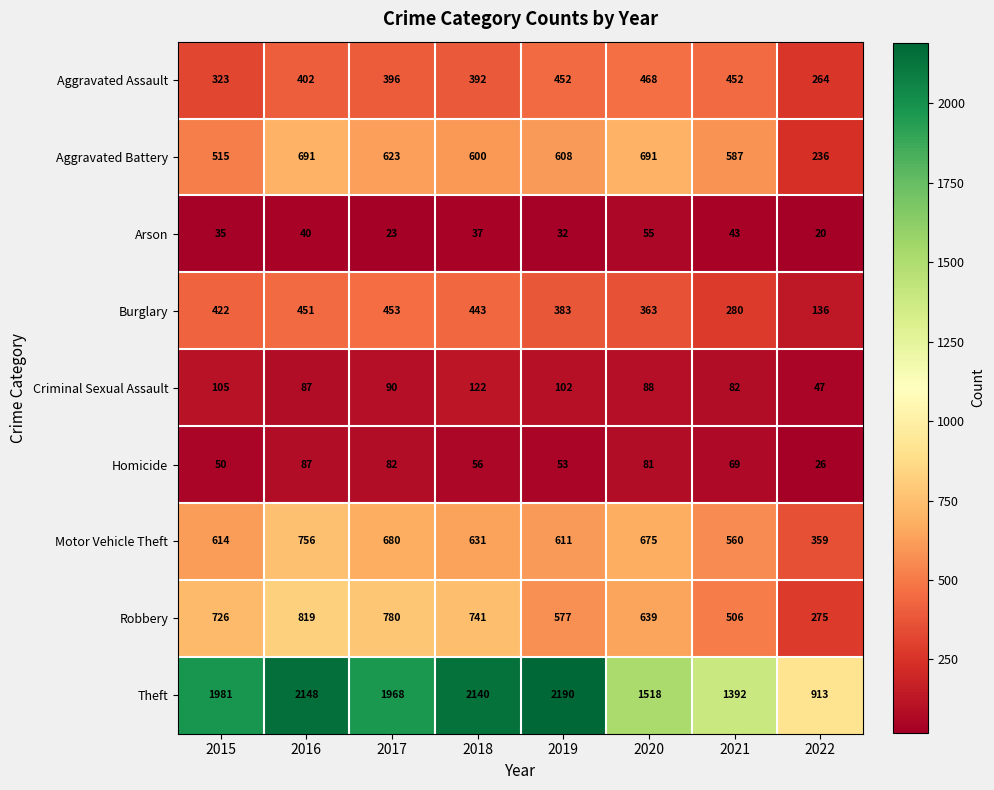

What is the difference between the maximum and minimum values in the Arson series?

35